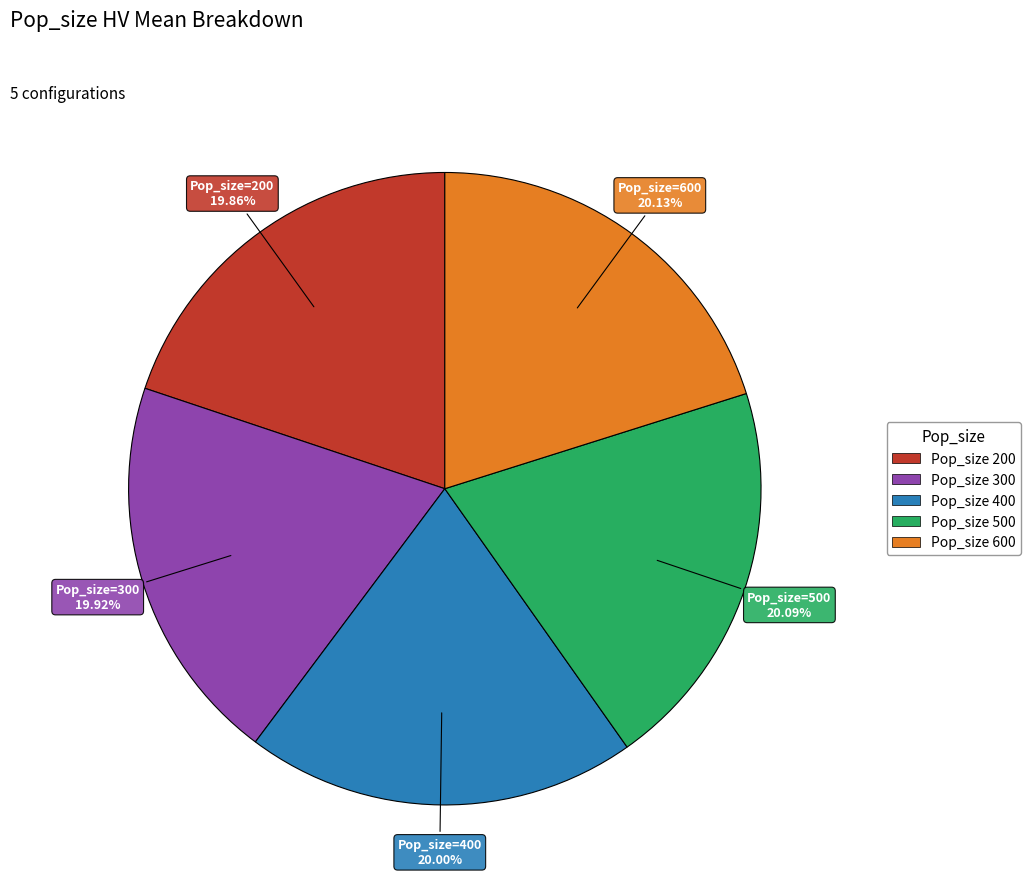

Is there any slice that represents more than half of the pie?

No